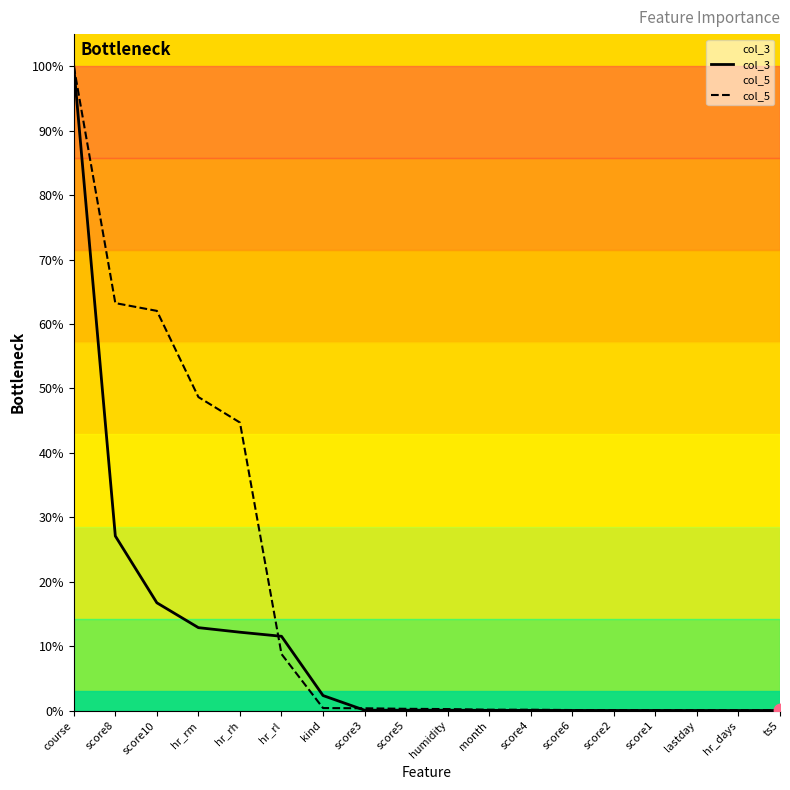

Which series reaches the minimum Y coordinate?

col_3